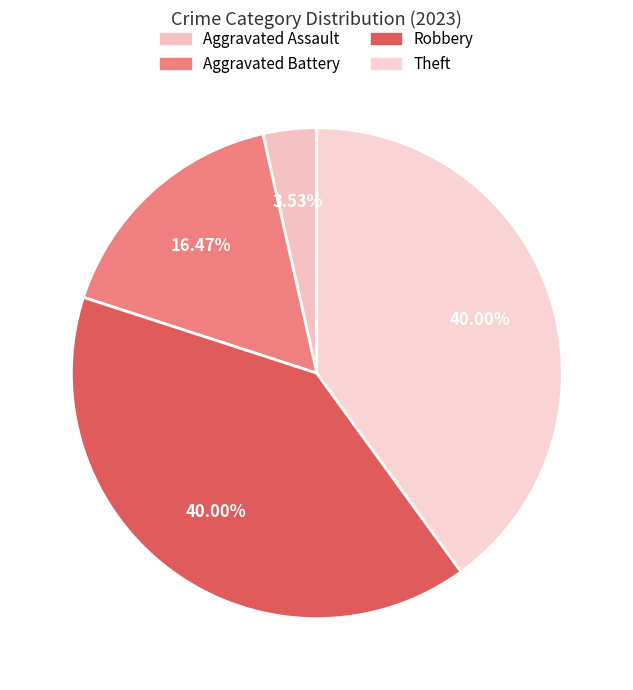

Combined, do Robbery and Aggravated Assault account for over 50%?

No